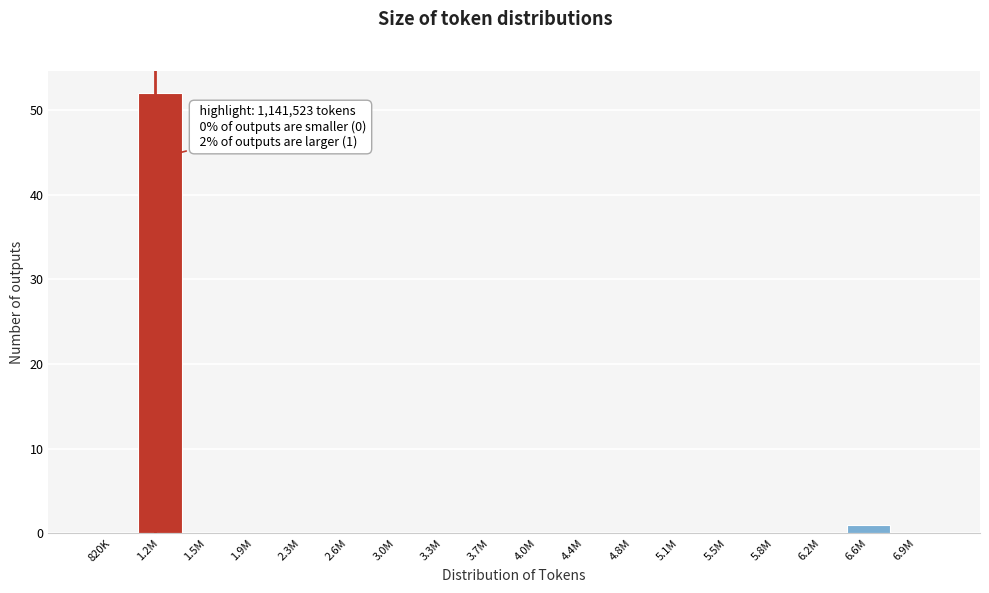

Reading left to right, list all the values displayed in this chart.

820K=0	1.2M=52	1.5M=0	1.9M=0	2.3M=0	2.6M=0	3.0M=0	3.3M=0	3.7M=0	4.0M=0	4.4M=0	4.8M=0	5.1M=0	5.5M=0	5.8M=0	6.2M=0	6.6M=1	6.9M=0